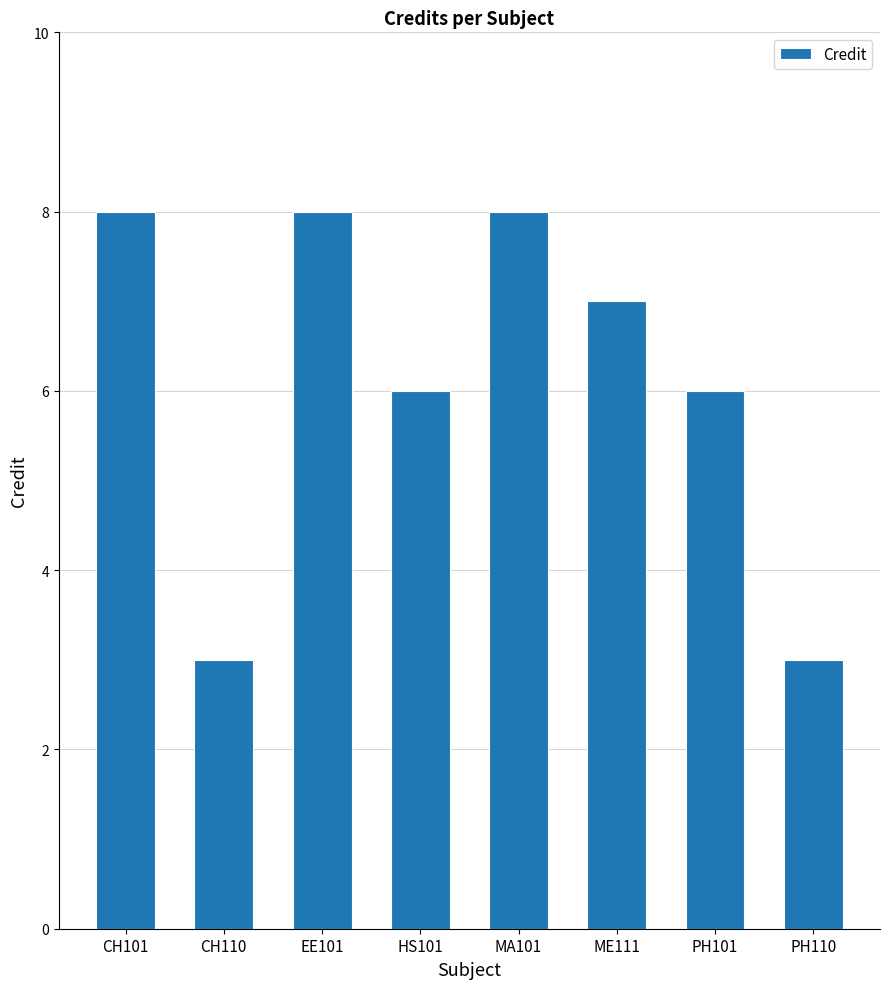

What is the difference between the values at PH101 and PH110?

3